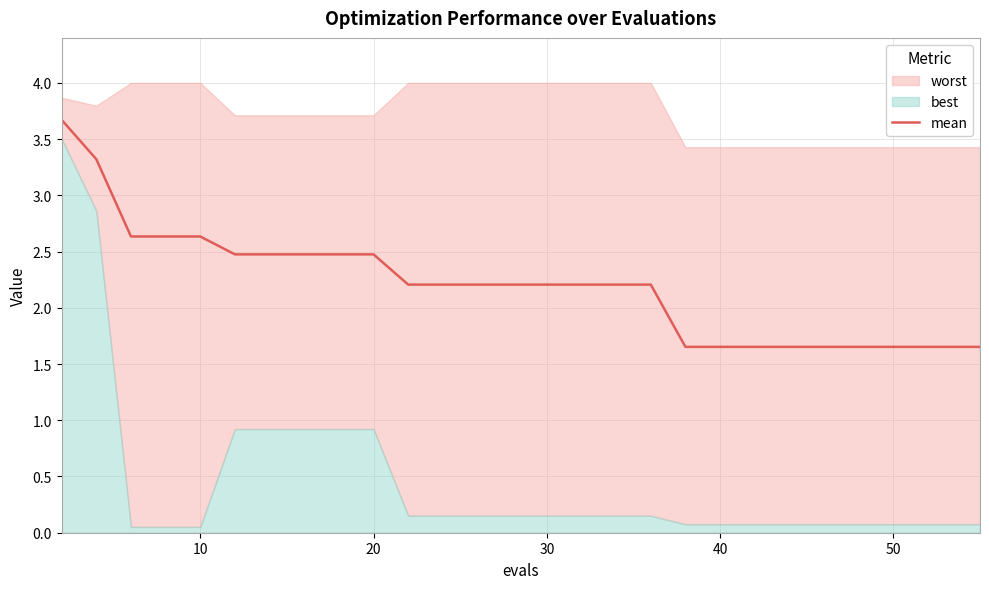

The mean series shows 0.9 at 20. True or false?

False